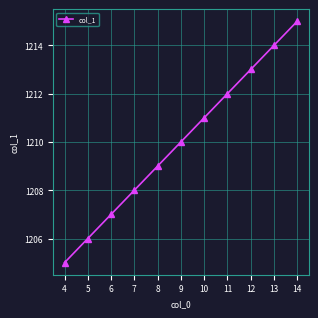

Reading right to left, extract all data points from this chart.

1215	1214	1213	1212	1211	1210	1209	1208	1207	1206	1205